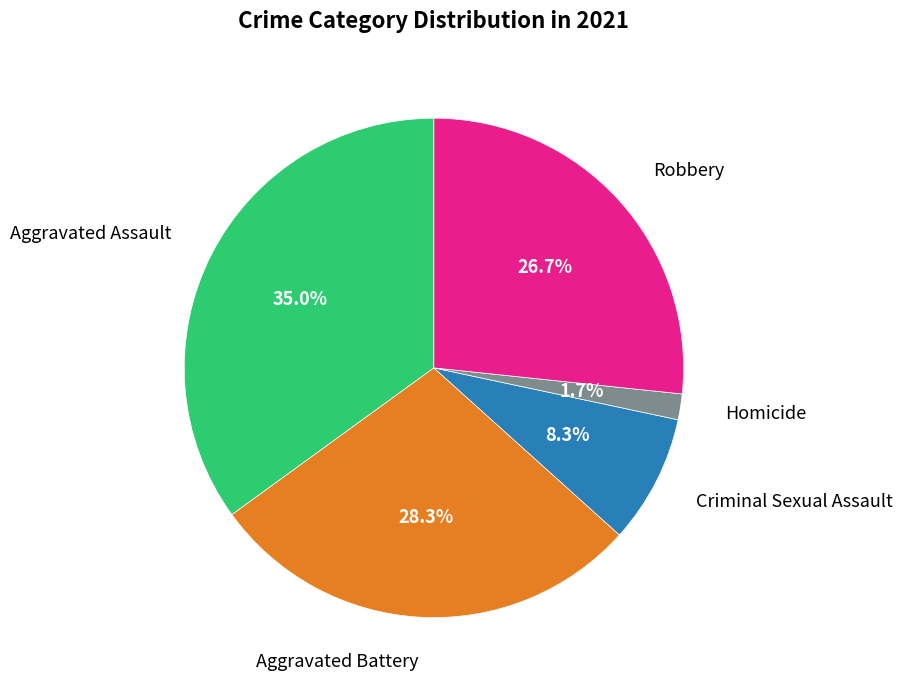

How many segments does this pie chart have?

5